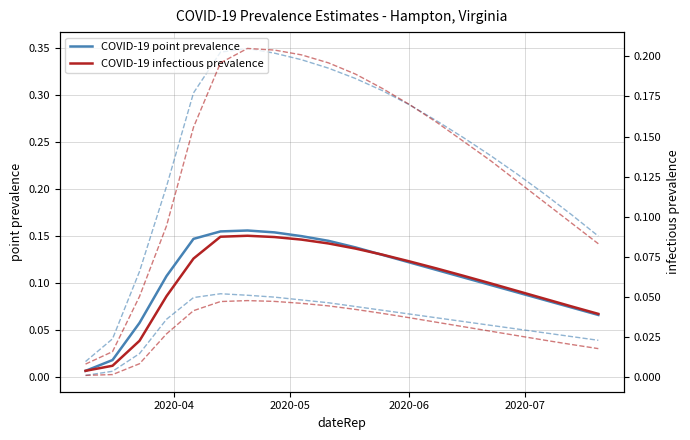

List the series in order of their peak value, lowest first.

infectious_prev_05, COVID-19 infectious prevalence (median), prevalence_025, COVID-19 point prevalence (median), infectious_prev_95, prevalence_975